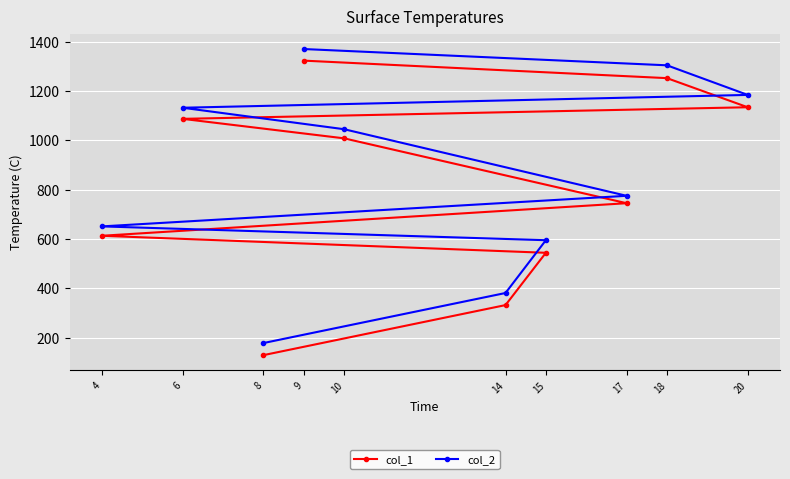

Where does the col_2 series first go above 1045?

6